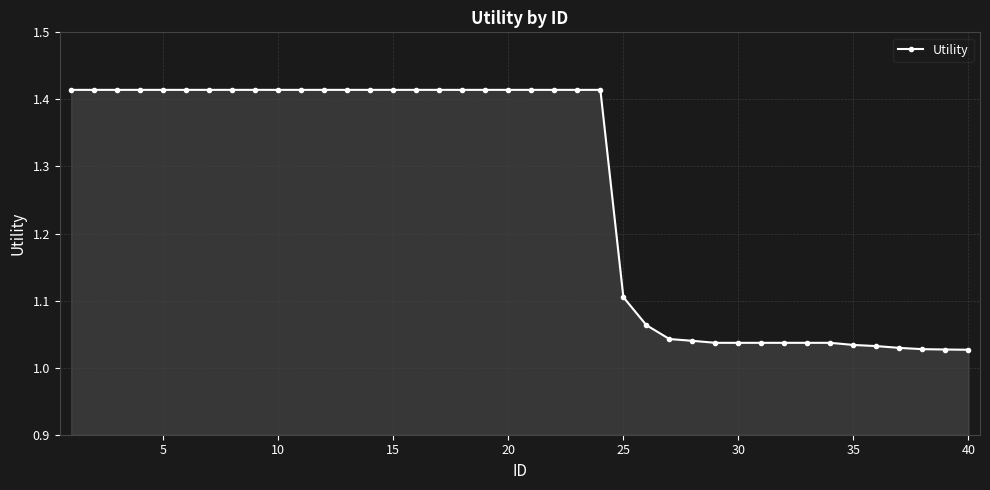

How many lines are shown in the chart?

1